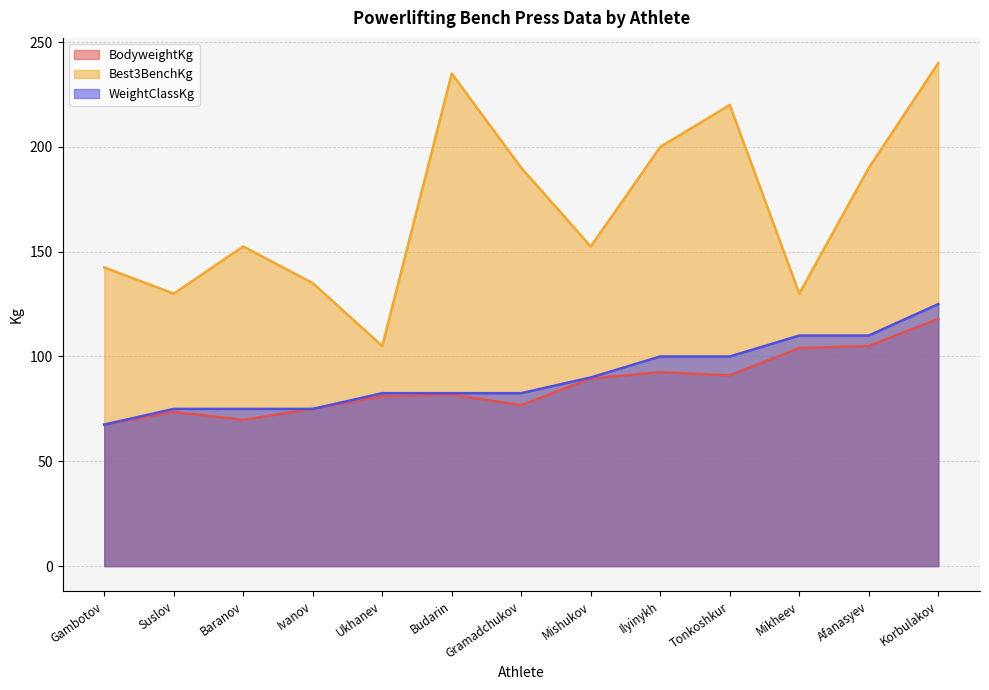

At which category does the chart reach its minimum across all series?

Gambotov